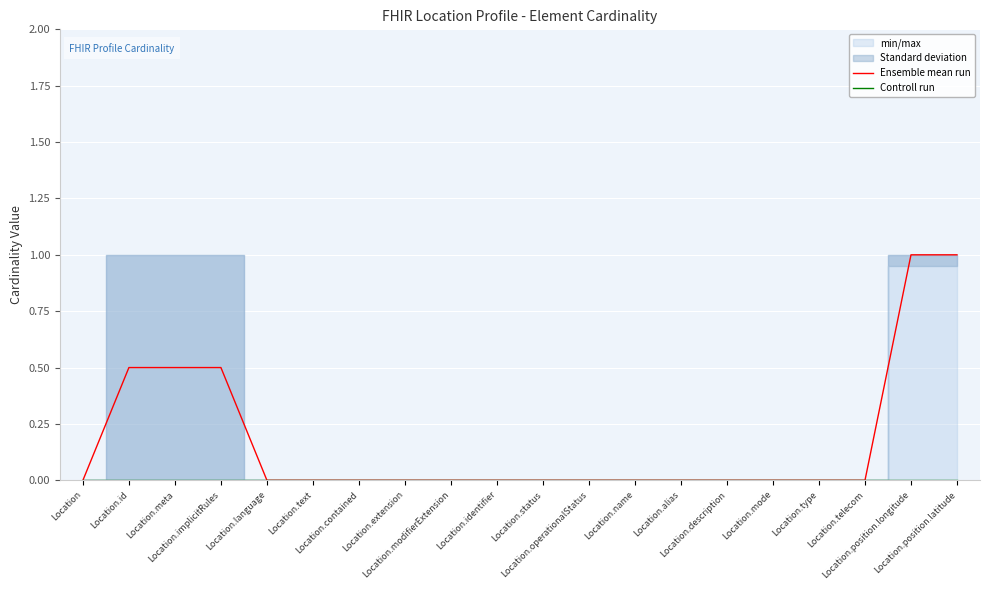

True or false: Controll run and Ensemble mean run intersect in this chart.

False